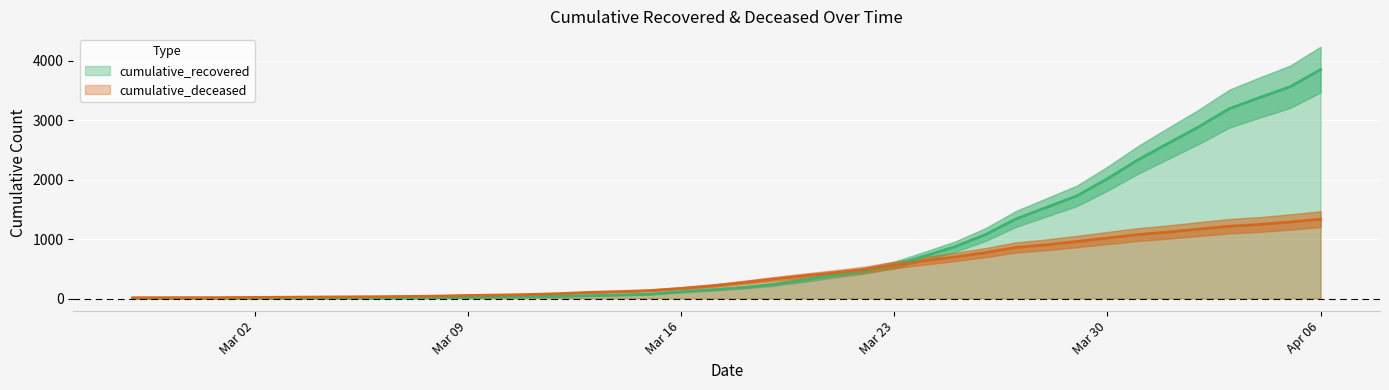

At 2020-03-03, list the series in order from smallest to largest.

cumulative_recovered, cumulative_deceased